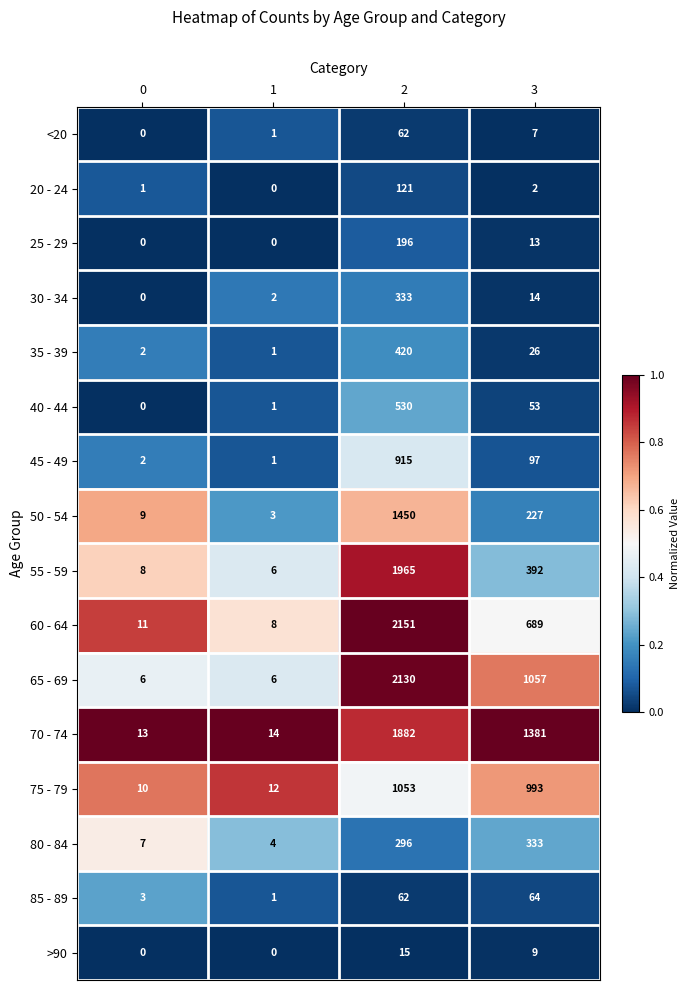

Which series has the largest total across all categories?

70 - 74